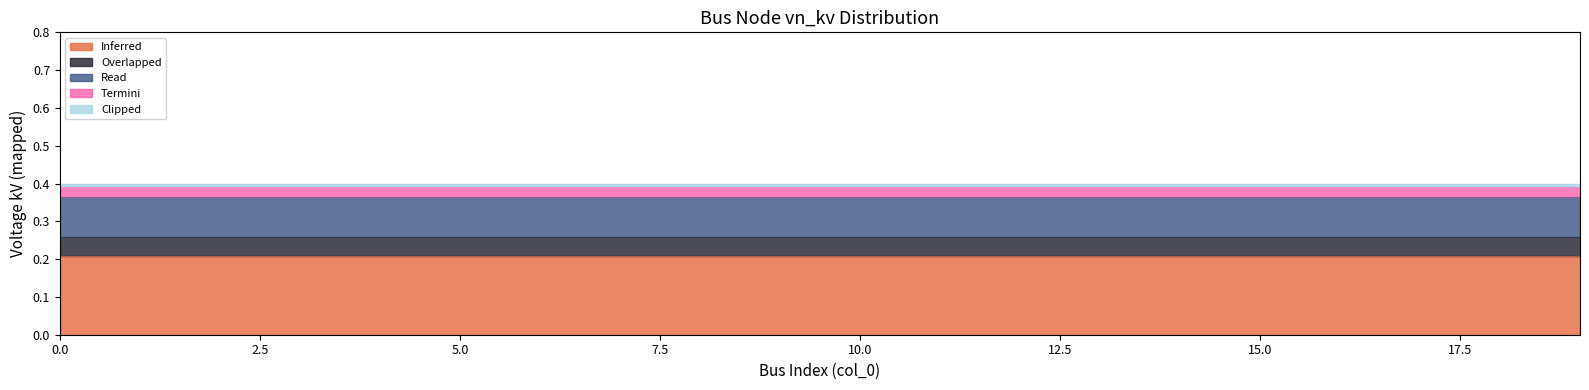

Is the value of Inferred at 2 greater than the value of Clipped at 0?

Yes